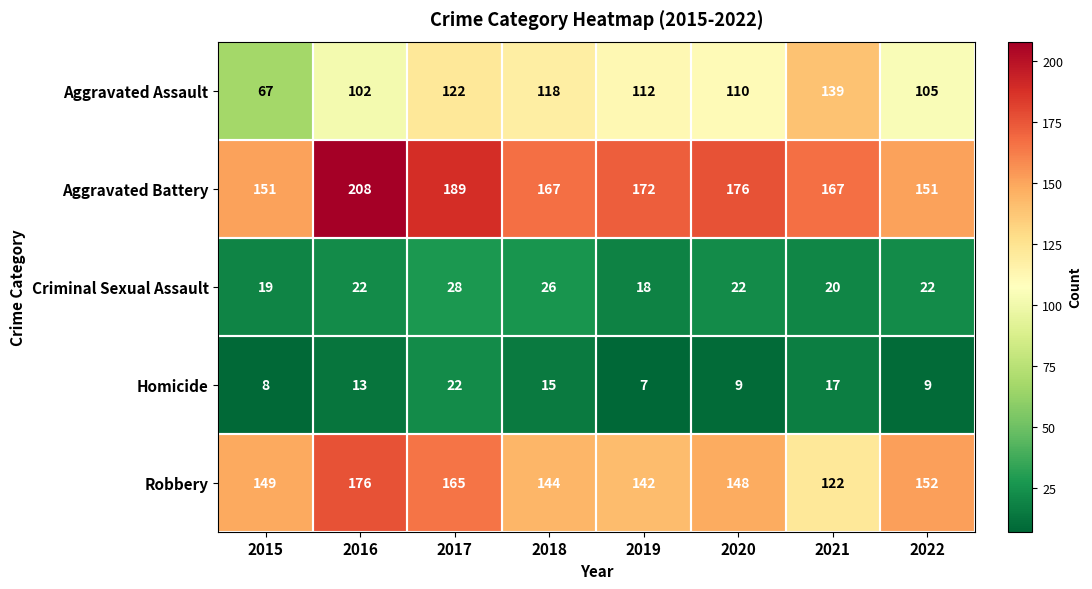

What is the spread (max minus min) of values at 2018?

152